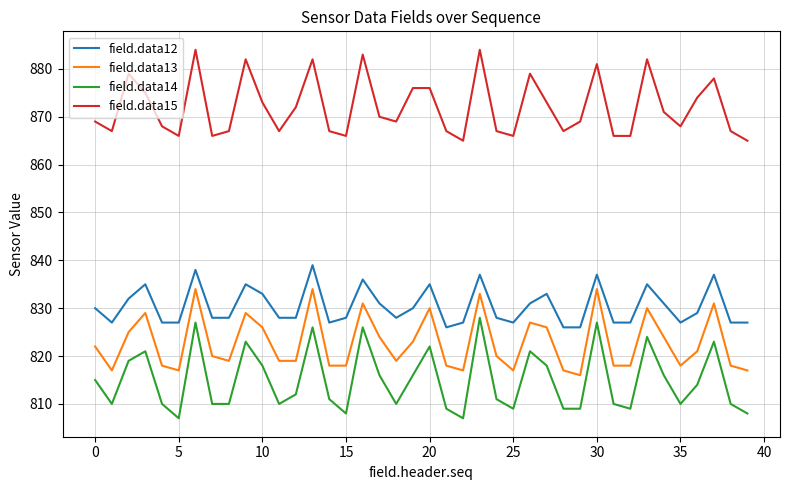

Reading right to left, list all the values displayed in this chart.

field.data12: 827	827	837	829	827	831	835	827	827	837	826	826	833	831	827	828	837	827	826	835	830	828	831	836	828	827	839	828	828	833	835	828	828	838	827	827	835	832	827	830
field.data13: 817	818	831	821	818	824	830	818	818	834	816	817	826	827	817	820	833	817	818	830	823	819	824	831	818	818	834	819	819	826	829	819	820	834	817	818	829	825	817	822
field.data14: 808	810	823	814	810	816	824	809	810	827	809	809	818	821	809	811	828	807	809	822	816	810	816	826	808	811	826	812	810	818	823	810	810	827	807	810	821	819	810	815
field.data15: 865	867	878	874	868	871	882	866	866	881	869	867	873	879	866	867	884	865	867	876	876	869	870	883	866	867	882	872	867	873	882	867	866	884	866	868	875	879	867	869